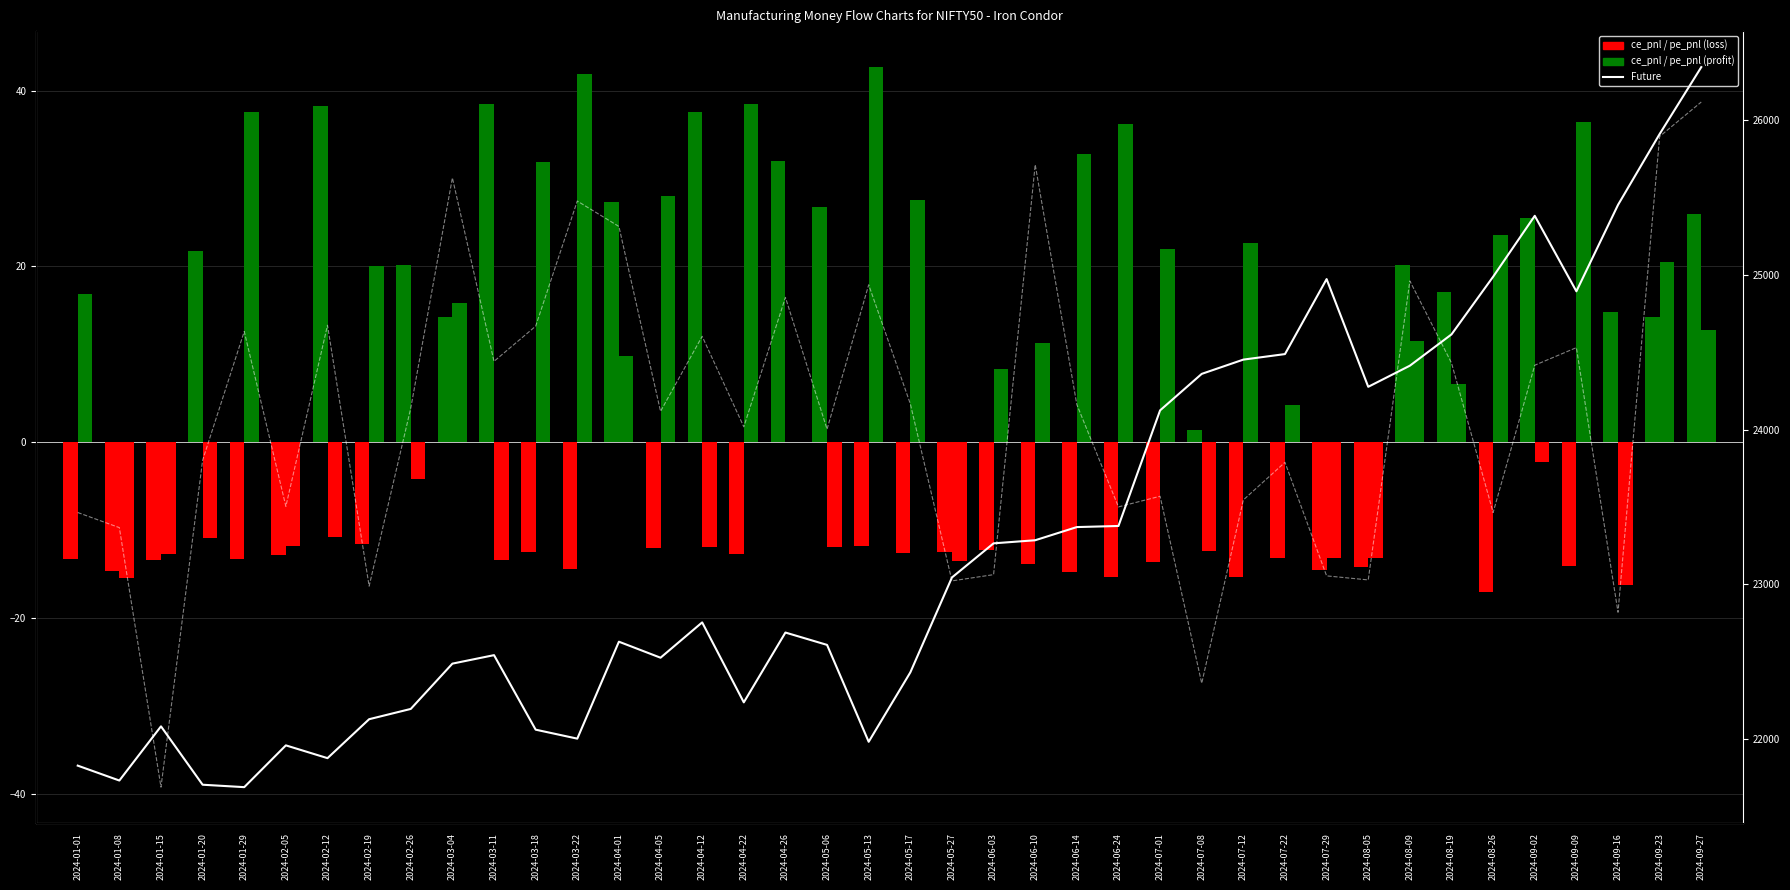

What is the average value of the Total PNL series?

3.2